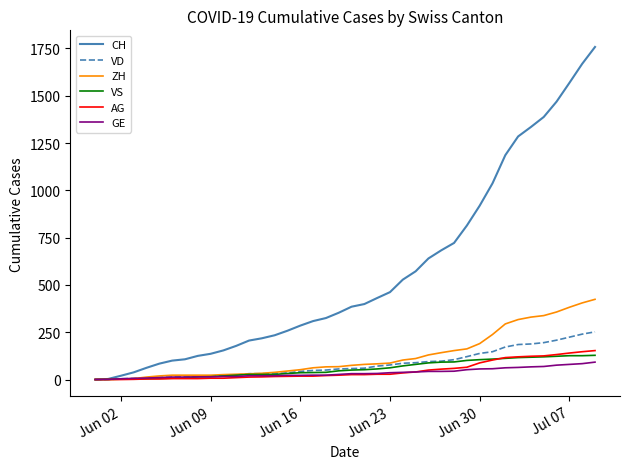

Which series has the widest spread of values?

CH